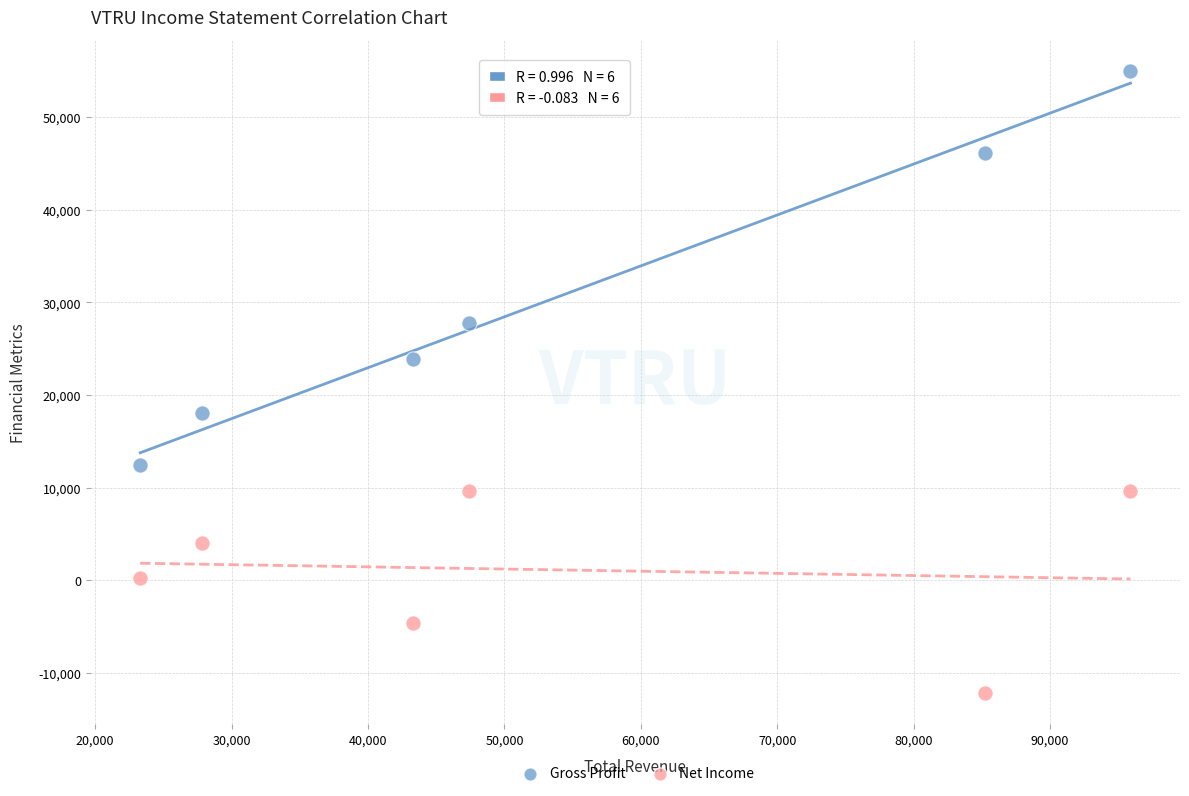

Across all data points, what is the range of X values (max minus min)?

72600